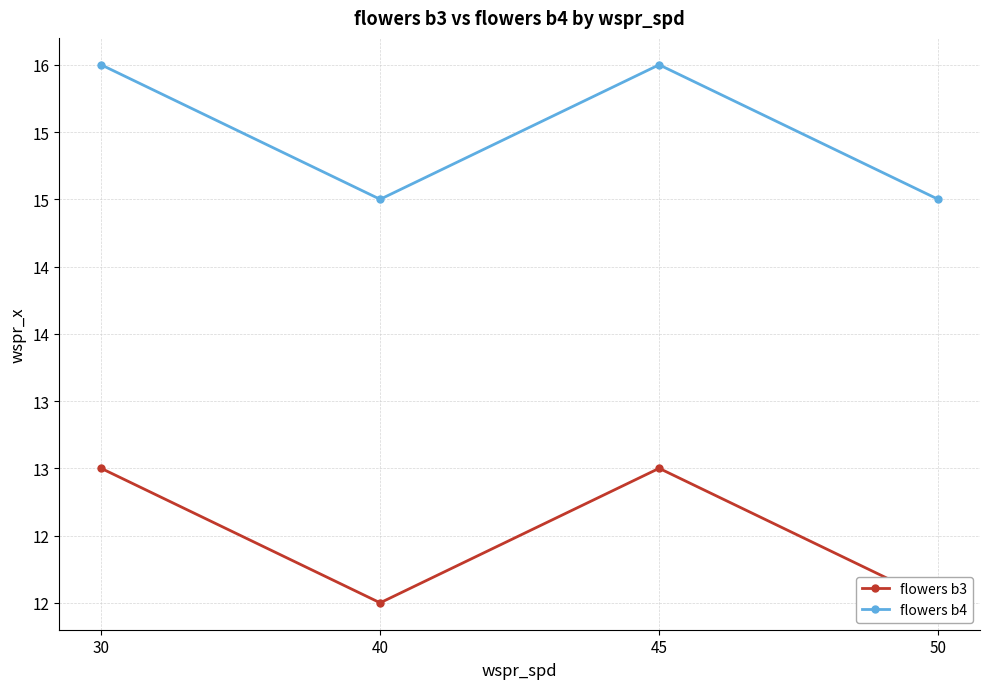

What is the minimum value for flowers b4?

15